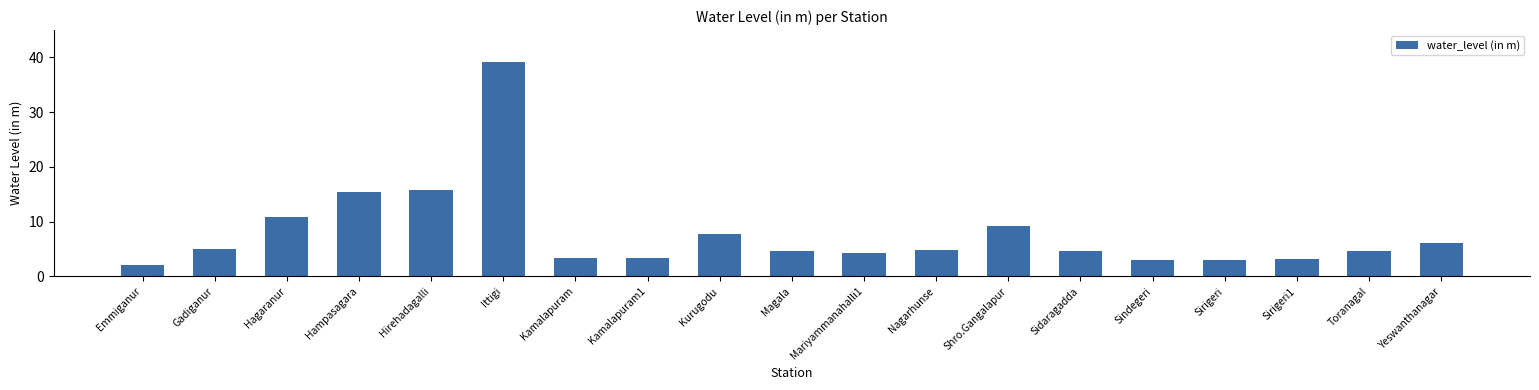

What is the minimum value shown in the chart?

2.1